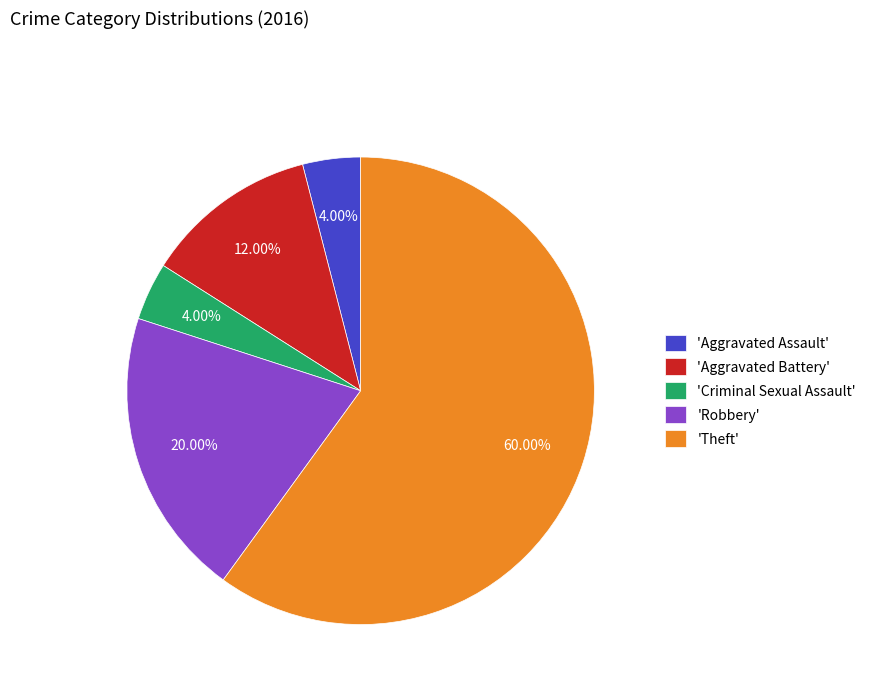

How many segments does this pie chart have?

5